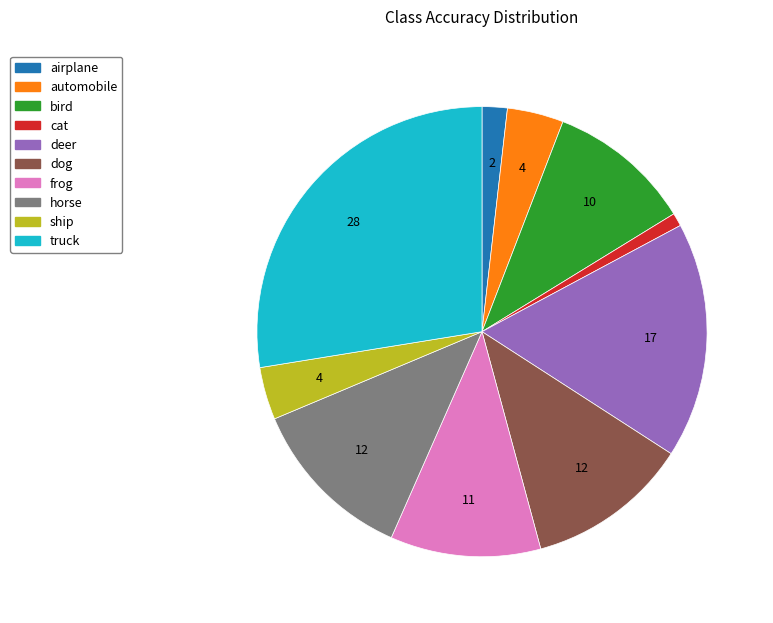

Which has a higher value, automobile or cat?

automobile